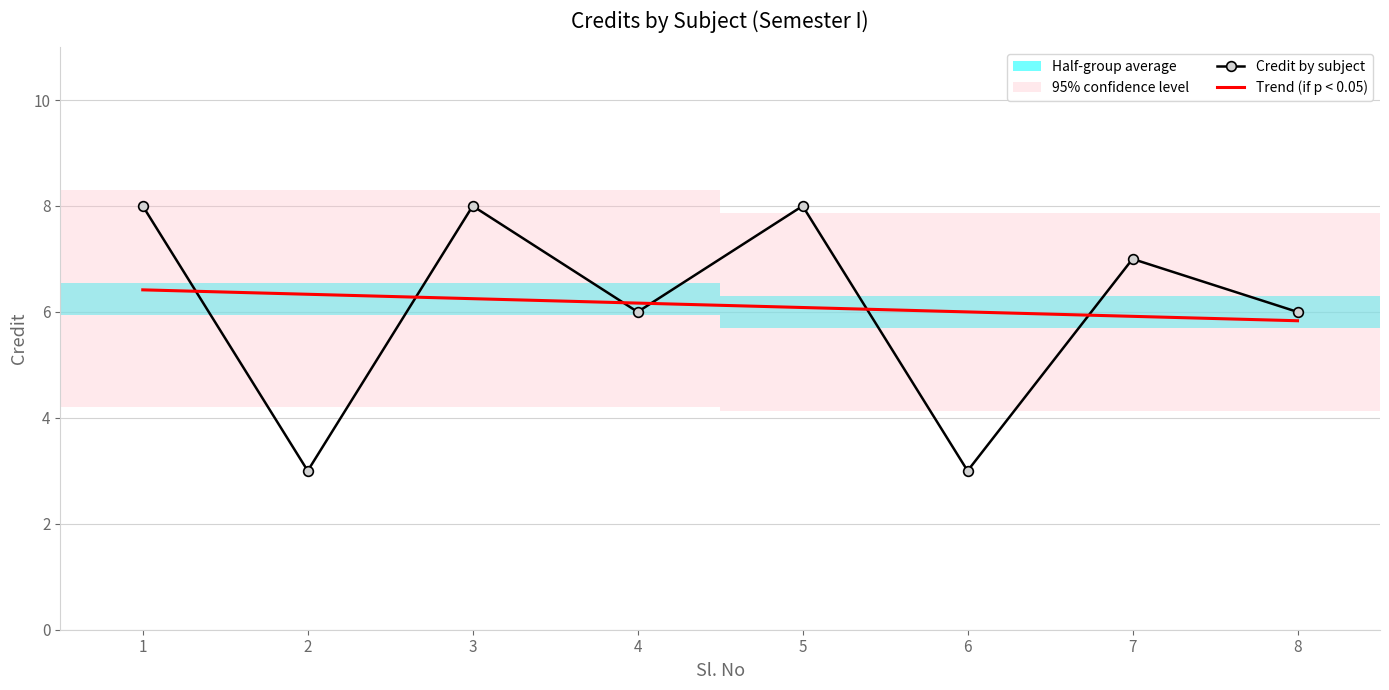

How many values in the Credit by subject series exceed 7?

3